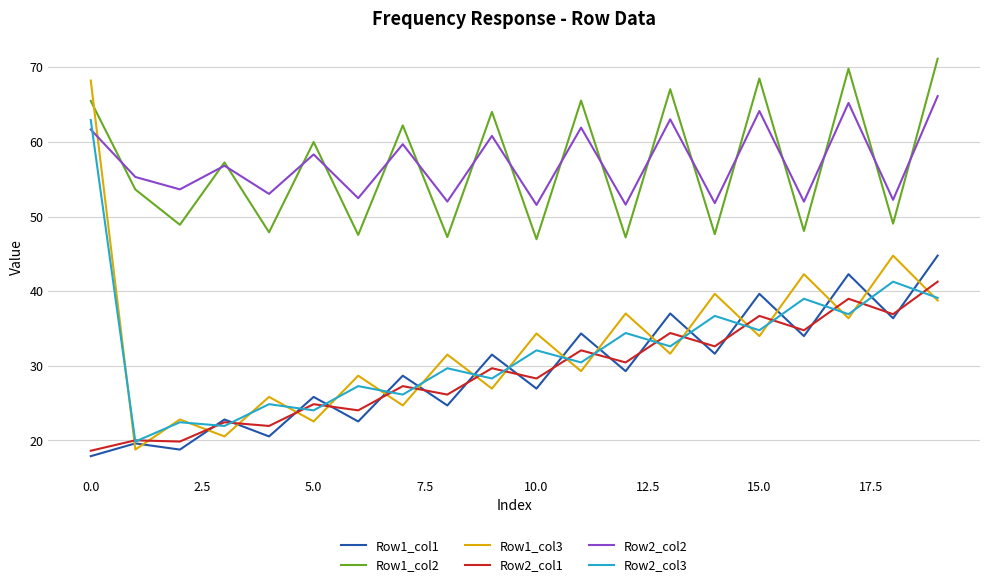

Which series has the widest spread of values?

Row1_col3